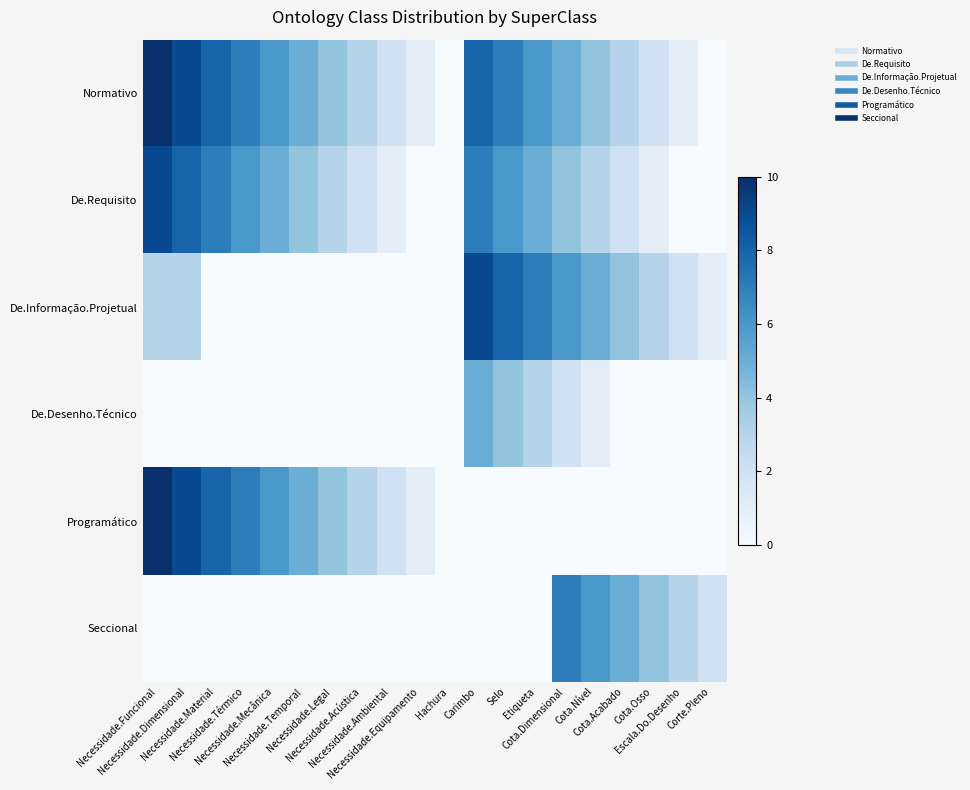

Reading left to right, list all the values displayed in this chart.

Normativo: Necessidade.Funcional=10	Necessidade.Dimensional=9	Necessidade.Material=8	Necessidade.Térmico=7	Necessidade.Mecânica=6	Necessidade.Temporal=5	Necessidade.Legal=4	Necessidade.Acústica=3	Necessidade.Ambiental=2	Necessidade.Equipamento=1	Hachura=0	Carimbo=8	Selo=7	Etiqueta=6	Cota.Dimensional=5	Cota.Nível=4	Cota.Acabado=3	Cota.Osso=2	Escala.Do.Desenho=1	Corte.Pleno=0
De.Requisito: Necessidade.Funcional=9	Necessidade.Dimensional=8	Necessidade.Material=7	Necessidade.Térmico=6	Necessidade.Mecânica=5	Necessidade.Temporal=4	Necessidade.Legal=3	Necessidade.Acústica=2	Necessidade.Ambiental=1	Necessidade.Equipamento=0	Hachura=0	Carimbo=7	Selo=6	Etiqueta=5	Cota.Dimensional=4	Cota.Nível=3	Cota.Acabado=2	Cota.Osso=1	Escala.Do.Desenho=0	Corte.Pleno=0
De.Informação.Projetual: Necessidade.Funcional=3	Necessidade.Dimensional=3	Necessidade.Material=0	Necessidade.Térmico=0	Necessidade.Mecânica=0	Necessidade.Temporal=0	Necessidade.Legal=0	Necessidade.Acústica=0	Necessidade.Ambiental=0	Necessidade.Equipamento=0	Hachura=0	Carimbo=9	Selo=8	Etiqueta=7	Cota.Dimensional=6	Cota.Nível=5	Cota.Acabado=4	Cota.Osso=3	Escala.Do.Desenho=2	Corte.Pleno=1
De.Desenho.Técnico: Necessidade.Funcional=0	Necessidade.Dimensional=0	Necessidade.Material=0	Necessidade.Térmico=0	Necessidade.Mecânica=0	Necessidade.Temporal=0	Necessidade.Legal=0	Necessidade.Acústica=0	Necessidade.Ambiental=0	Necessidade.Equipamento=0	Hachura=0	Carimbo=5	Selo=4	Etiqueta=3	Cota.Dimensional=2	Cota.Nível=1	Cota.Acabado=0	Cota.Osso=0	Escala.Do.Desenho=0	Corte.Pleno=0
Programático: Necessidade.Funcional=10	Necessidade.Dimensional=9	Necessidade.Material=8	Necessidade.Térmico=7	Necessidade.Mecânica=6	Necessidade.Temporal=5	Necessidade.Legal=4	Necessidade.Acústica=3	Necessidade.Ambiental=2	Necessidade.Equipamento=1	Hachura=0	Carimbo=0	Selo=0	Etiqueta=0	Cota.Dimensional=0	Cota.Nível=0	Cota.Acabado=0	Cota.Osso=0	Escala.Do.Desenho=0	Corte.Pleno=0
Seccional: Necessidade.Funcional=0	Necessidade.Dimensional=0	Necessidade.Material=0	Necessidade.Térmico=0	Necessidade.Mecânica=0	Necessidade.Temporal=0	Necessidade.Legal=0	Necessidade.Acústica=0	Necessidade.Ambiental=0	Necessidade.Equipamento=0	Hachura=0	Carimbo=0	Selo=0	Etiqueta=0	Cota.Dimensional=7	Cota.Nível=6	Cota.Acabado=5	Cota.Osso=4	Escala.Do.Desenho=3	Corte.Pleno=2